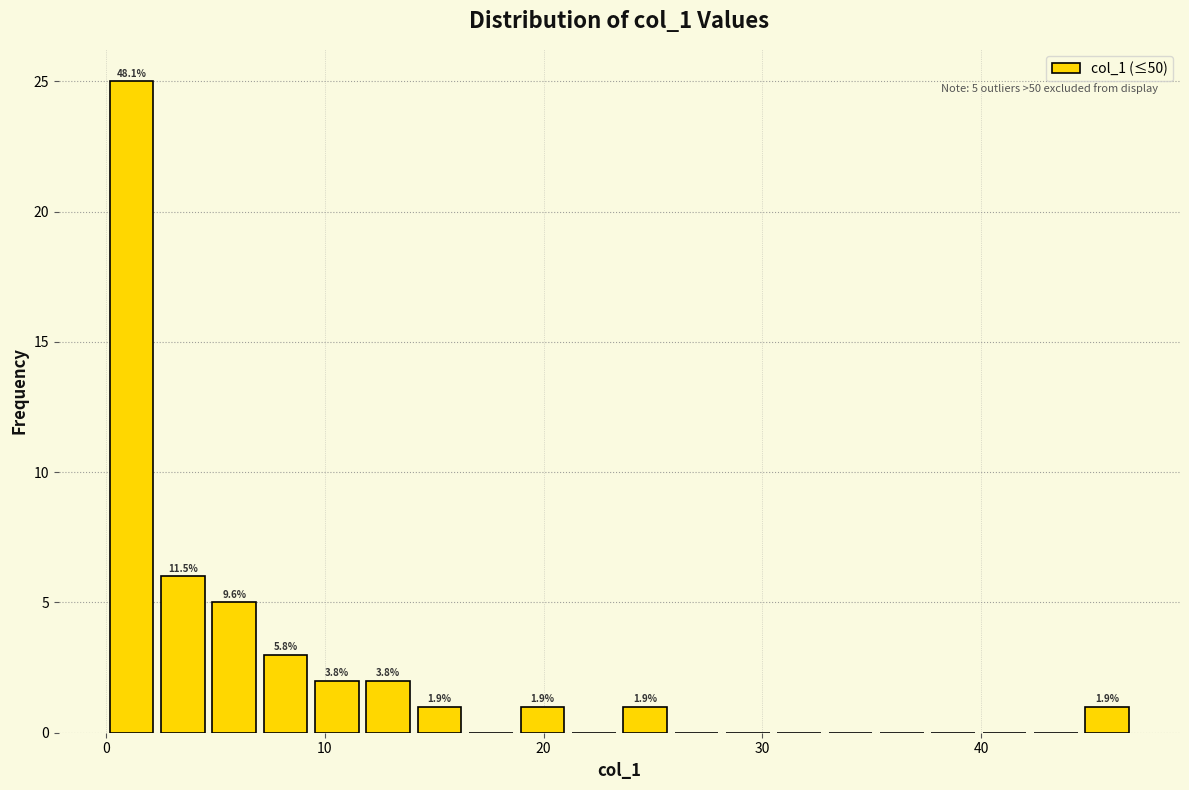

Read against the x-axis, roughly where is the centre of the tallest bar?

1